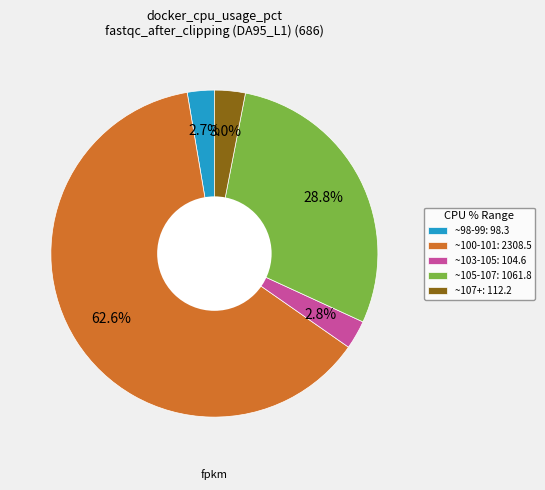

Is ~103-105: 104.6 the majority of the pie?

No